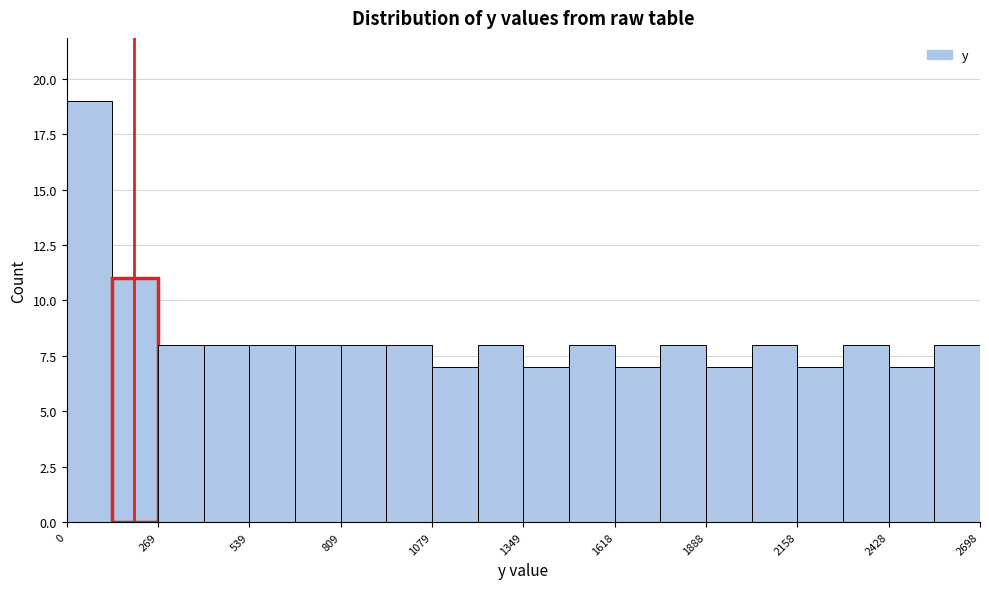

Read against the x-axis, roughly where is the centre of the tallest bar?

50